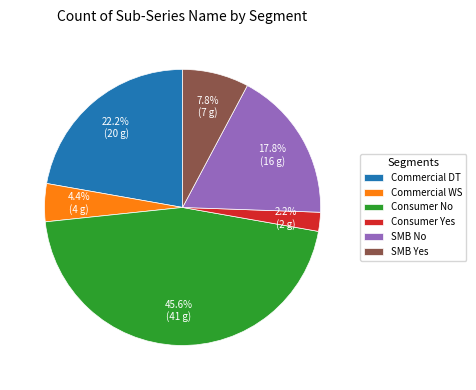

To the nearest percent, what is the combined percentage of SMB Yes and SMB No?

26%